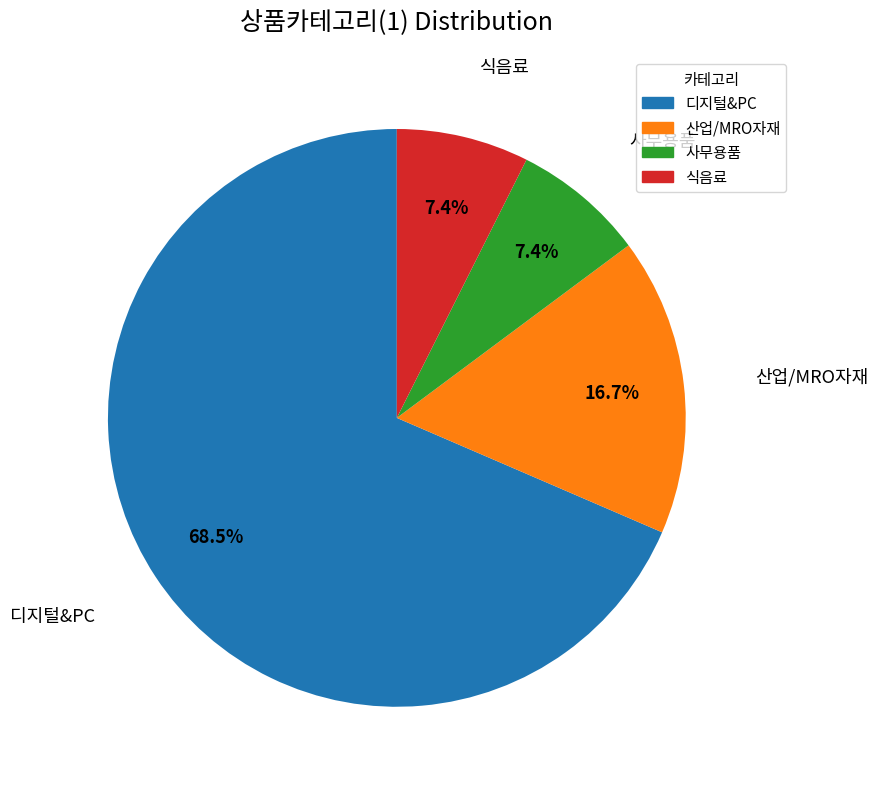

Is there any slice that represents more than half of the pie?

Yes